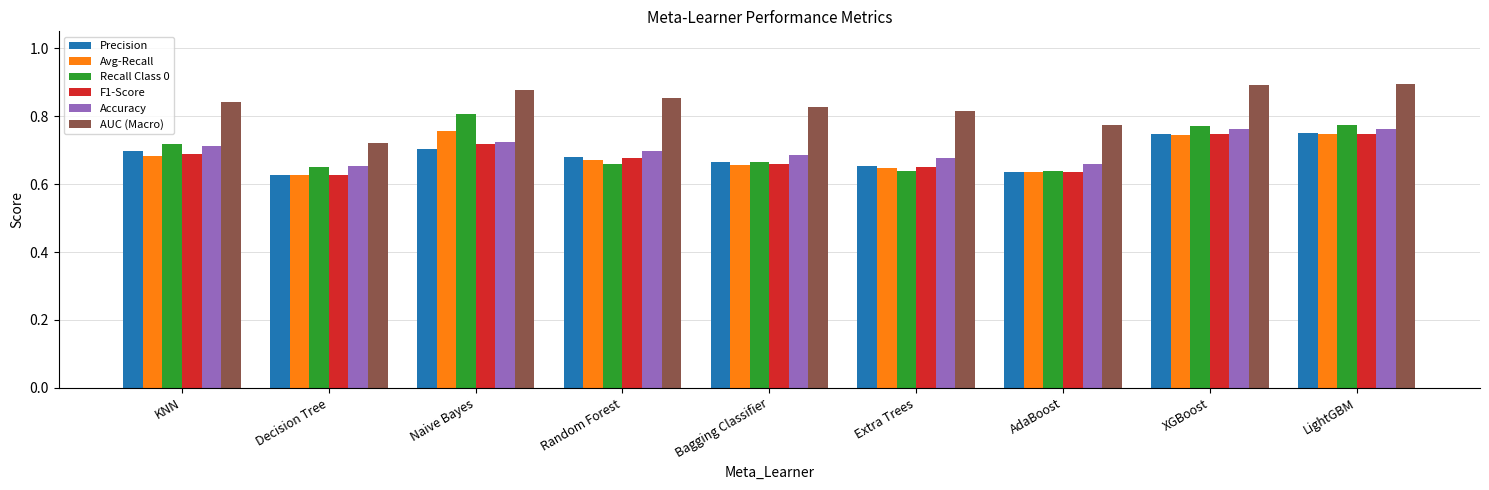

Which series has the largest total across all categories?

AUC (Macro)